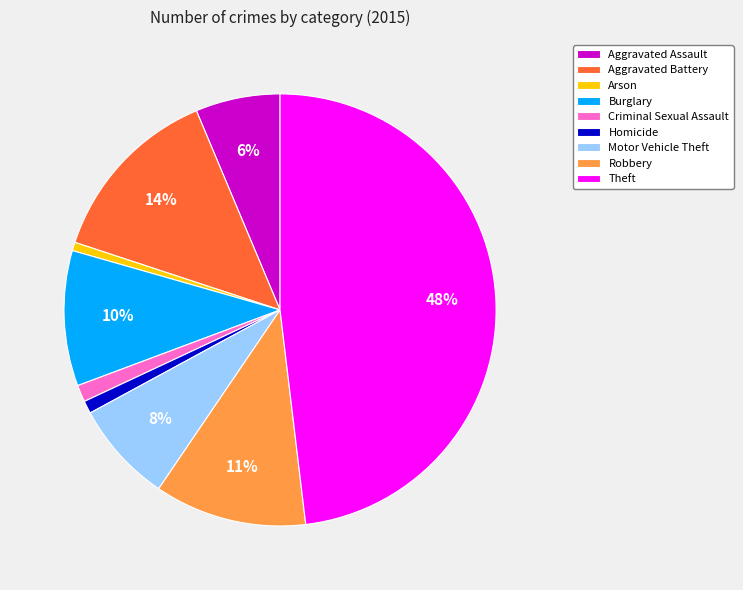

Which slice is the largest?

Theft